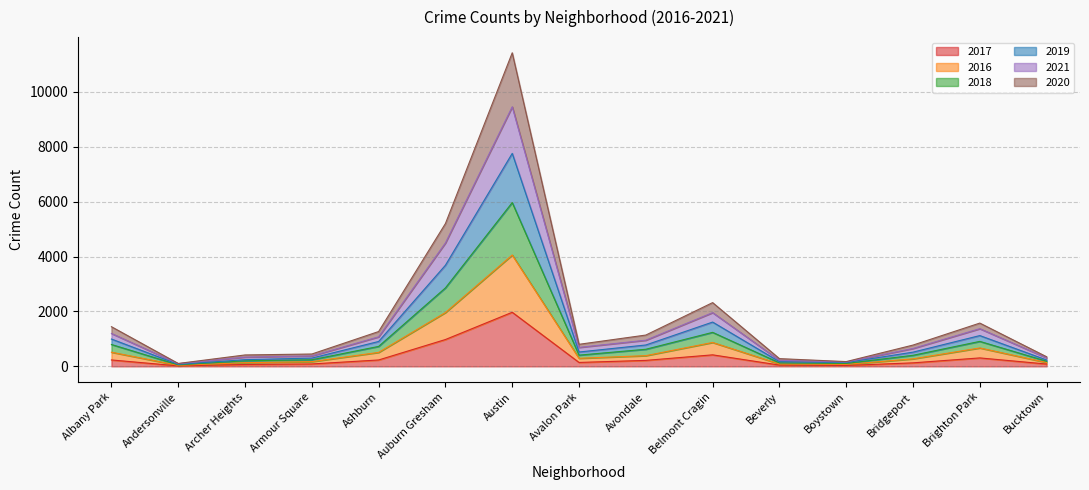

True or false: 2016 has a value of 417 at Avalon Park.

False